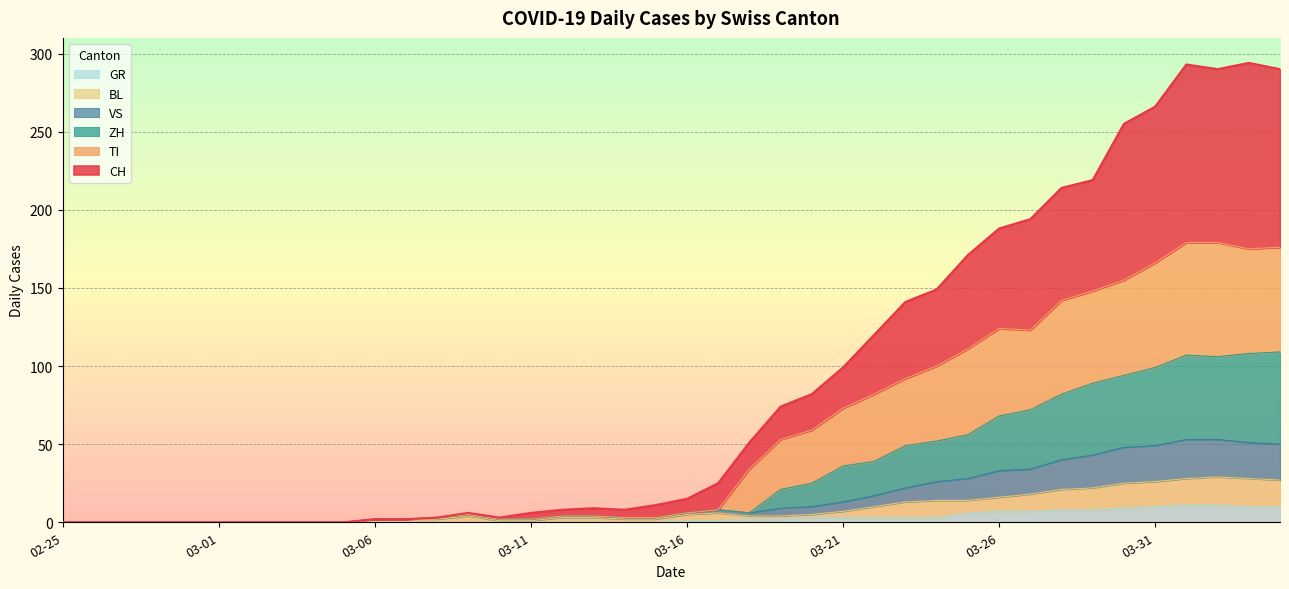

How many lines are shown in the chart?

6